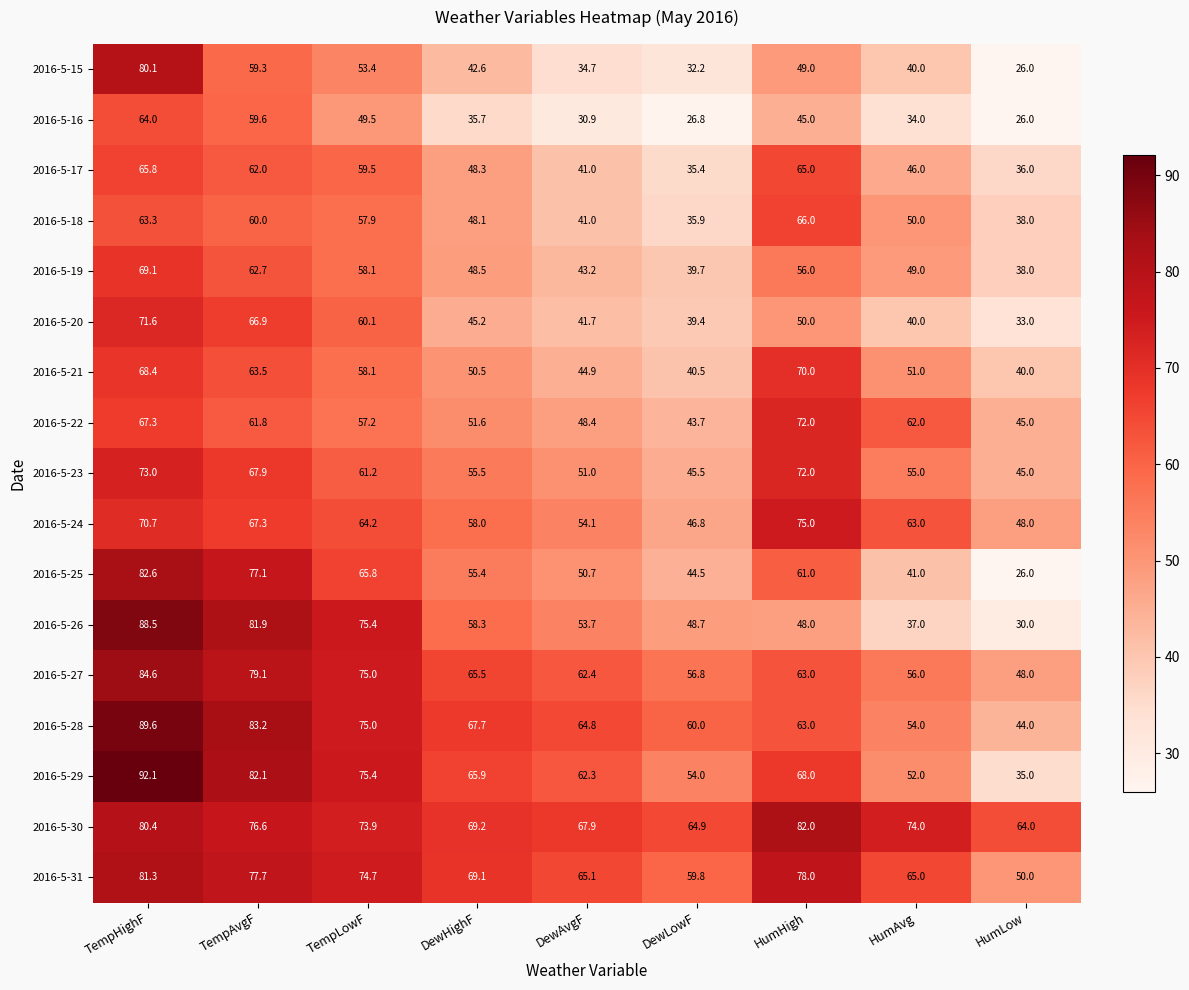

What is the difference between the maximum and minimum values in the 2016-5-29 series?

57.1